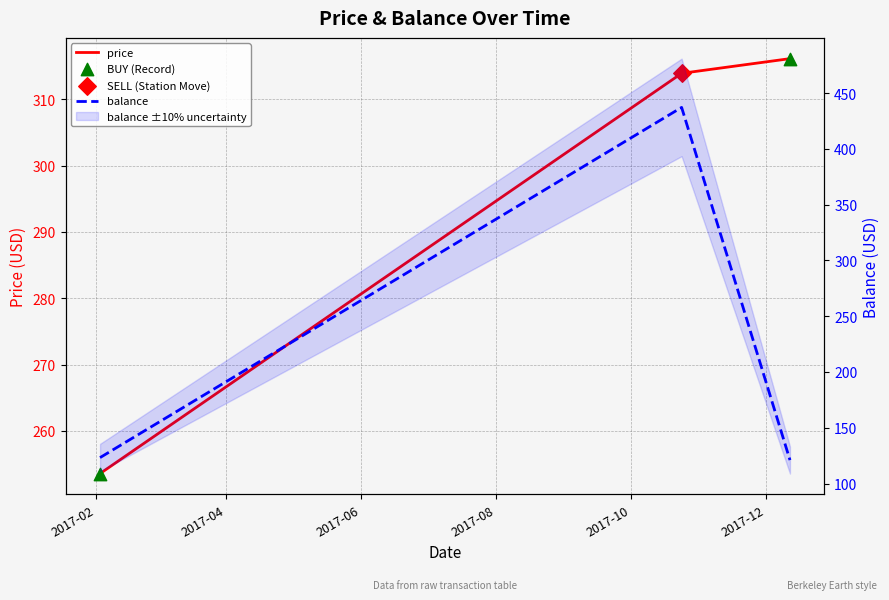

What are all the series names shown in the legend?

price, balance